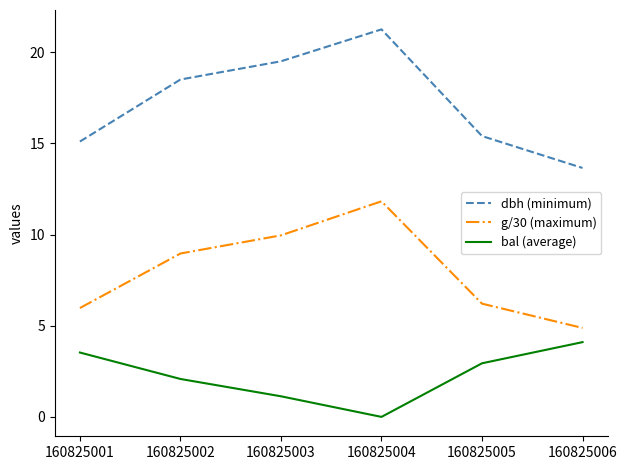

At which category is the sum across all series the highest?

160825004